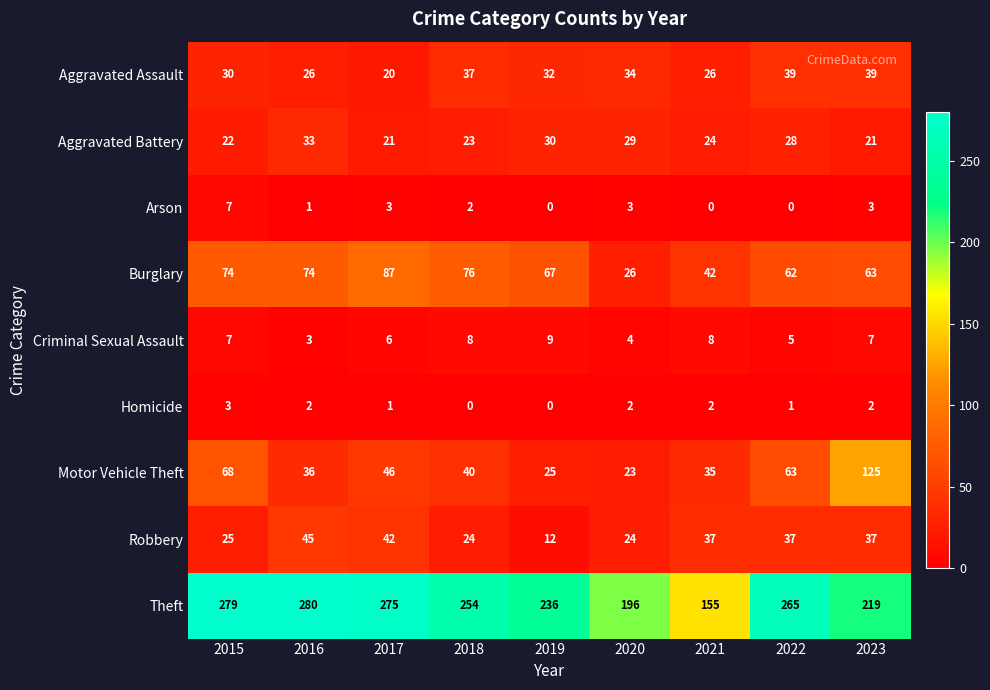

Count the number of categories in the chart.

9